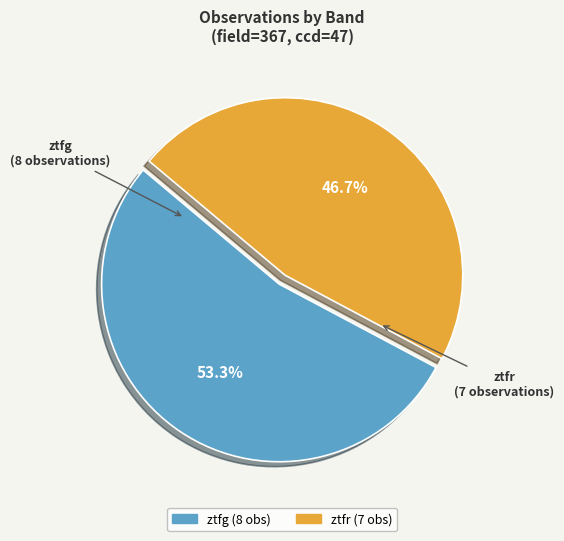

How many slices are in this pie chart?

2